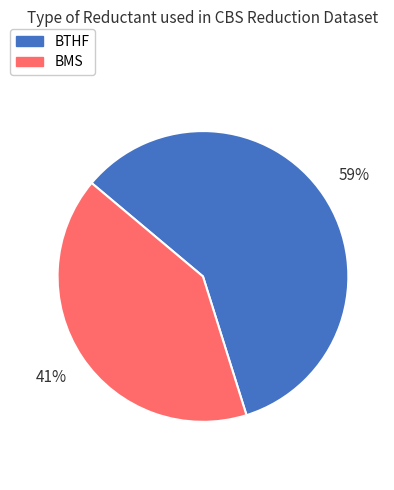

Do BTHF and BMS together represent more than half of the pie?

Yes